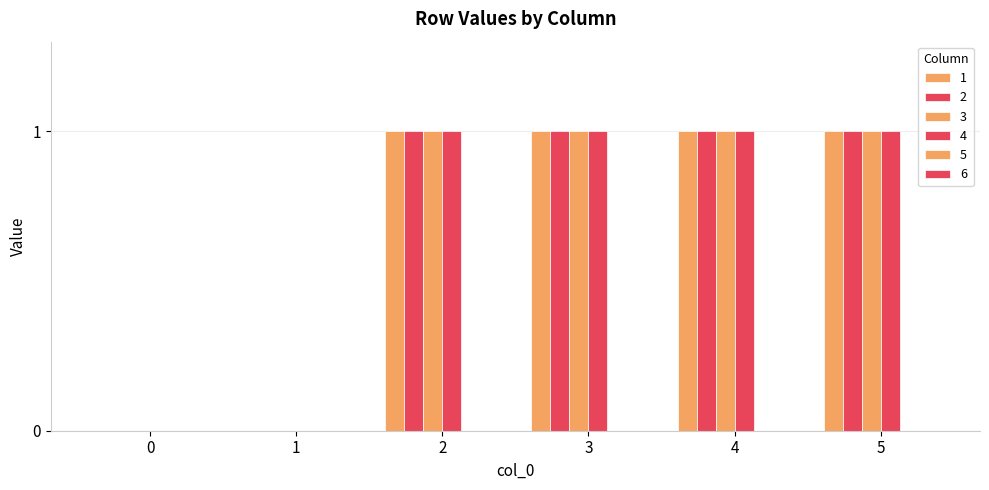

How many distinct data groups are displayed?

4